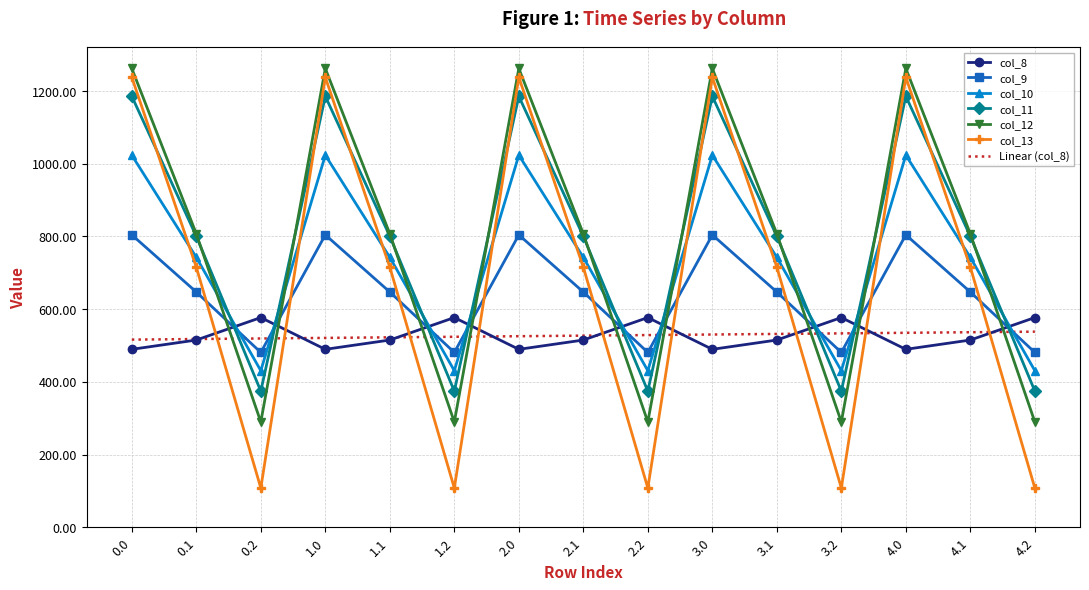

At how many categories does at least one series exceed 470?

15